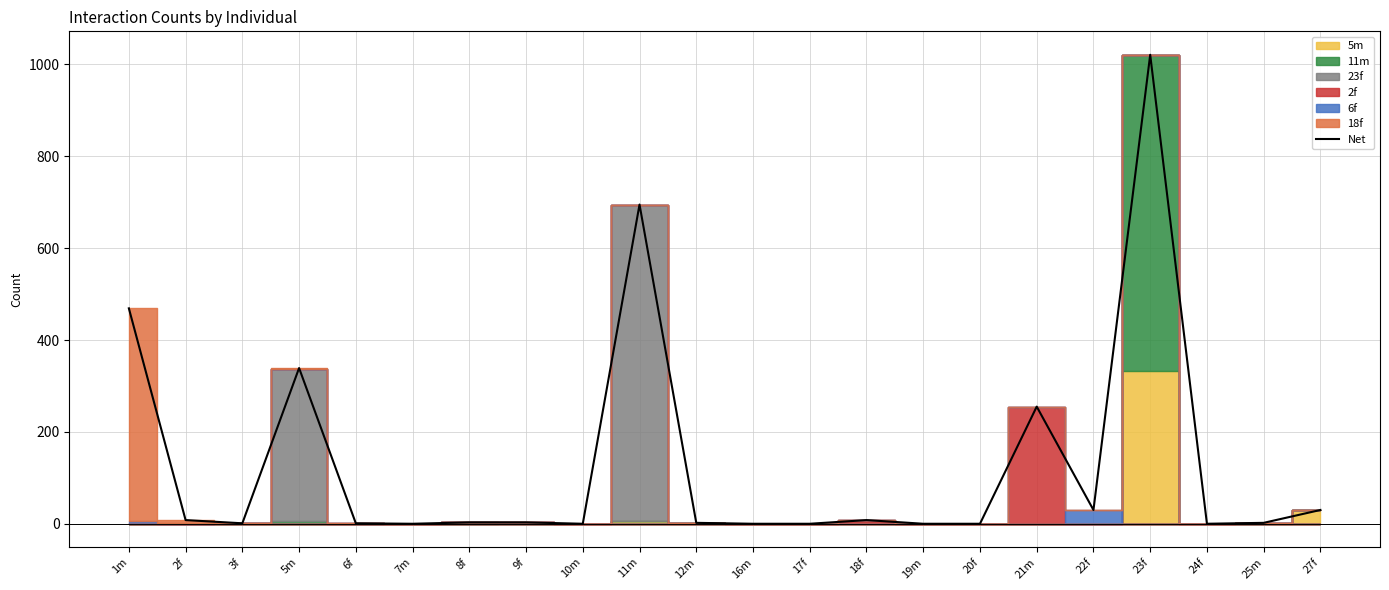

What is the ratio of the value at 11m to the value at 1m?

1.5